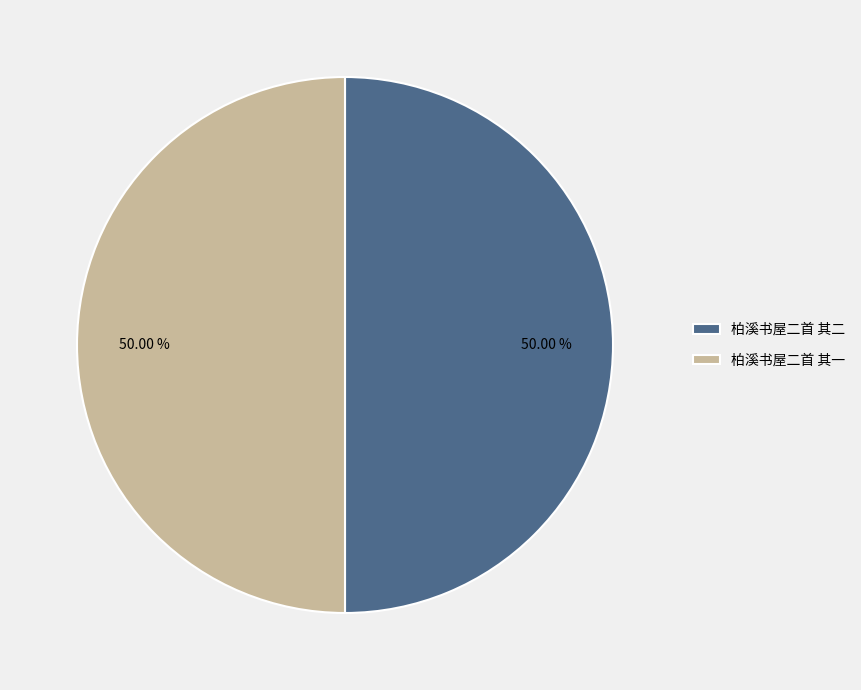

The 柏溪书屋二首 其二 slice represents 50% of the pie. True or false?

True